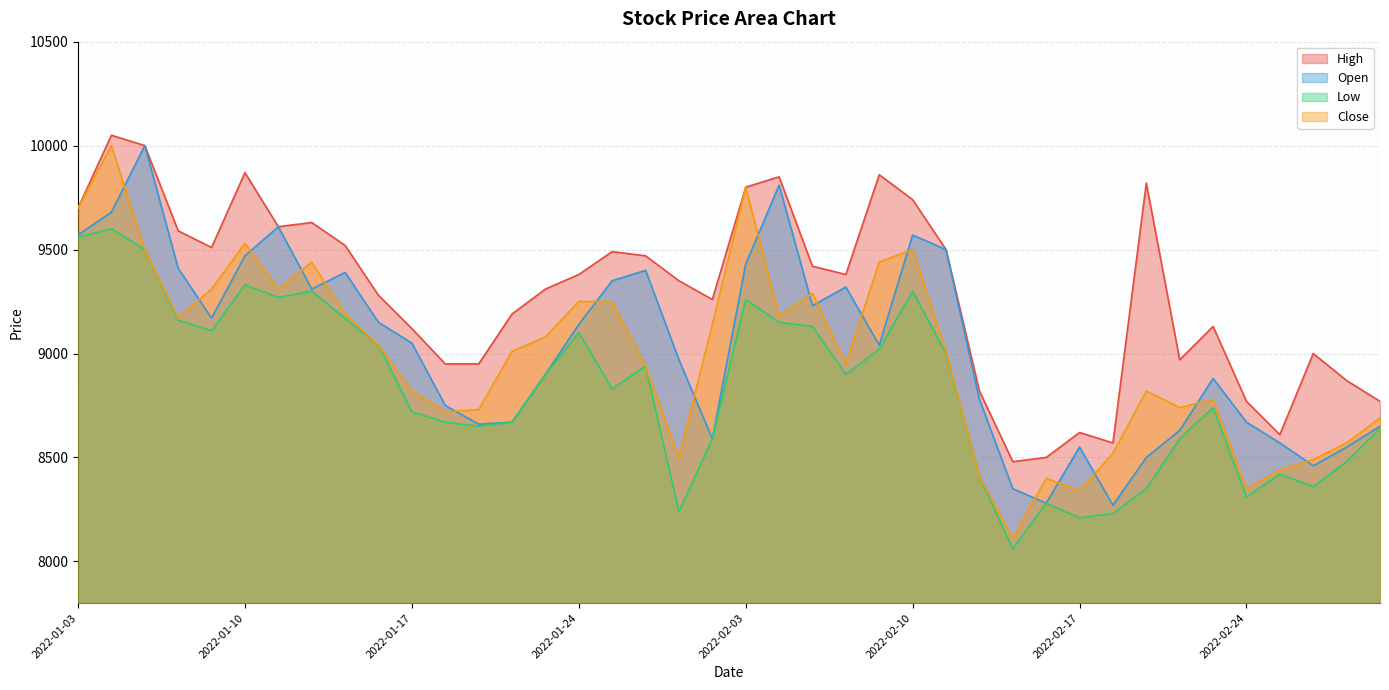

Where does the Open series first go above 9050?

2022-01-03